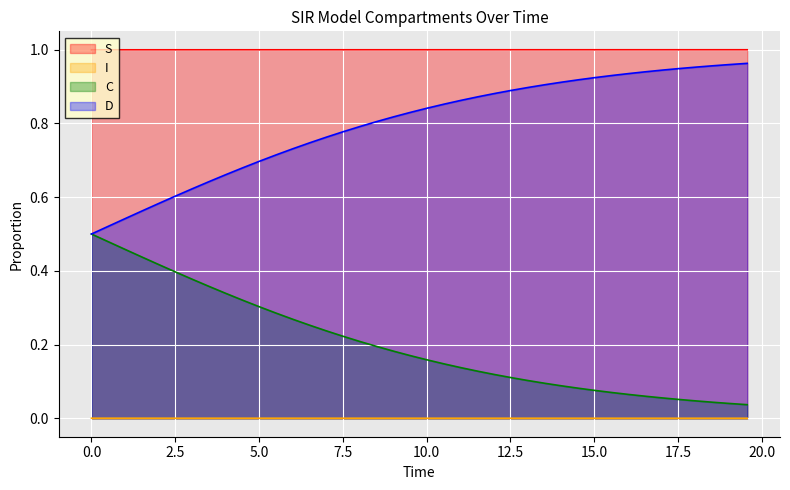

What are all the series names shown in the legend?

S, I, C, D